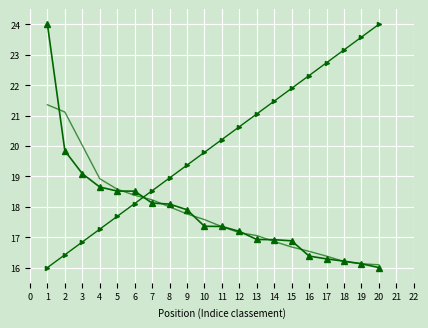

What is the difference between the highest and lowest values at 2?

4.7